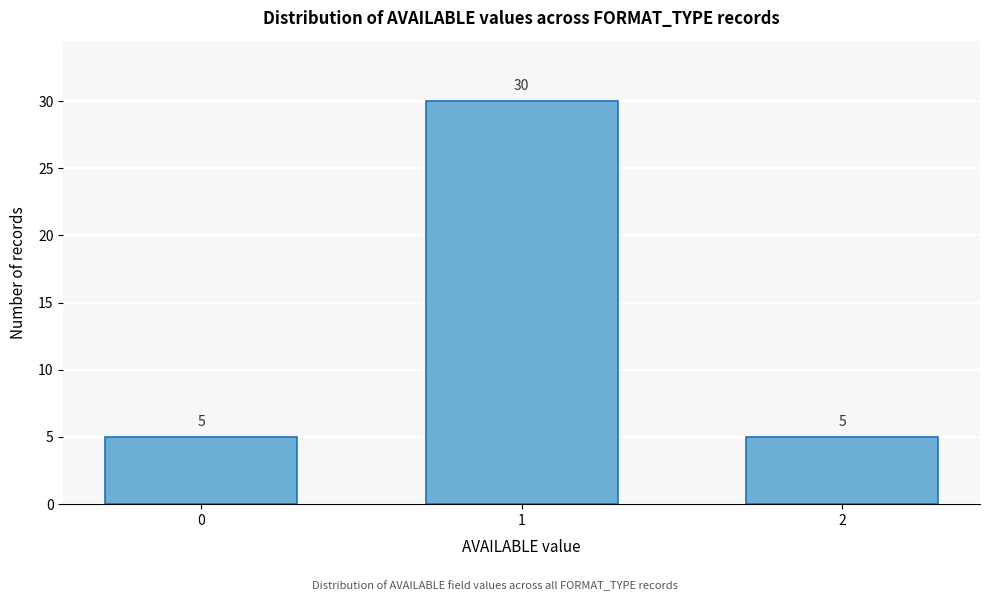

Reading left to right, list all the values displayed in this chart.

5	30	5